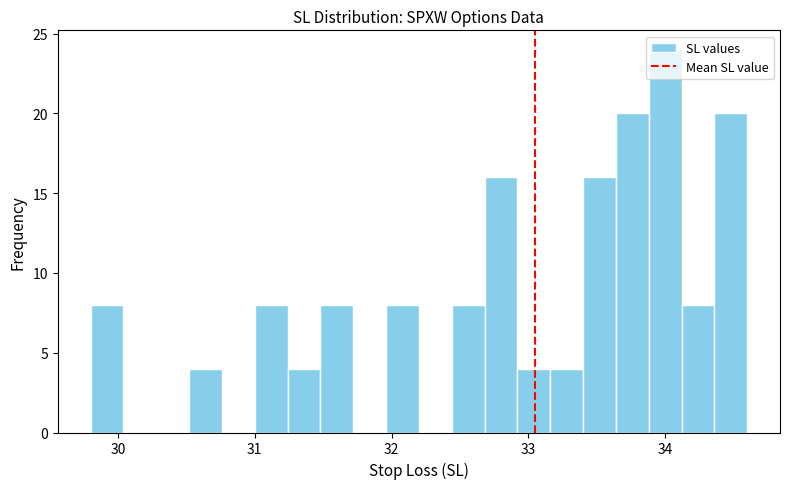

Around what value on the x-axis is the tallest bar? Give the approximate position of its centre, as read against the axis.

34.0